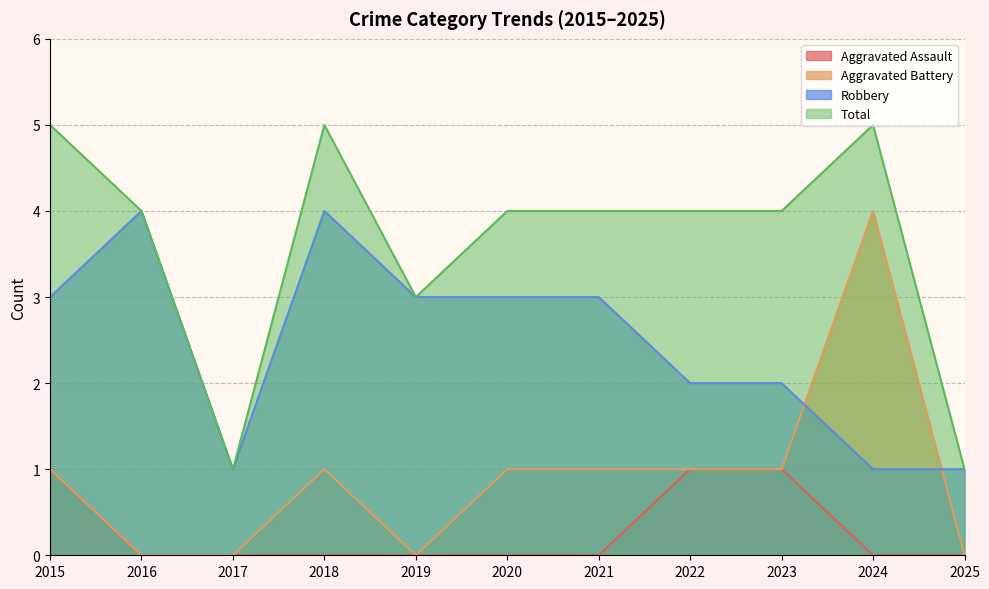

Where is the first local maximum for Robbery?

2016